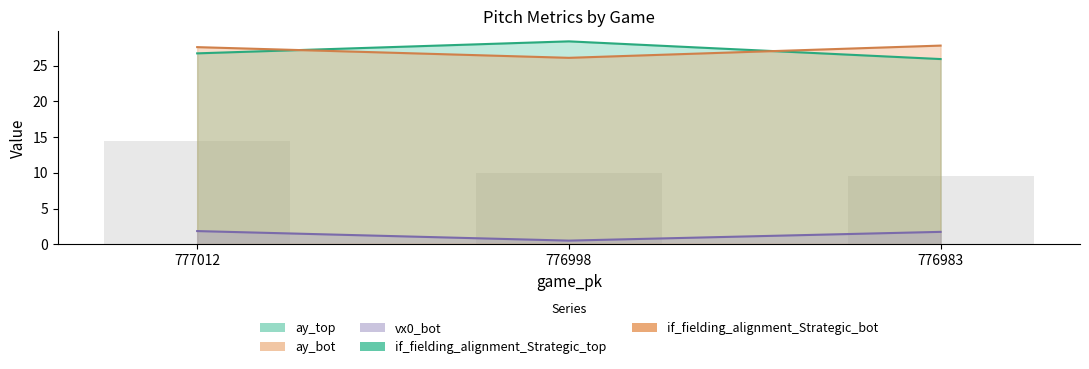

Reading left to right, list all the values displayed in this chart.

vx0_bot: 1.9	0.5	1.7
ay_top: 26.7	28.4	25.9
ay_bot: 27.6	26.1	27.8